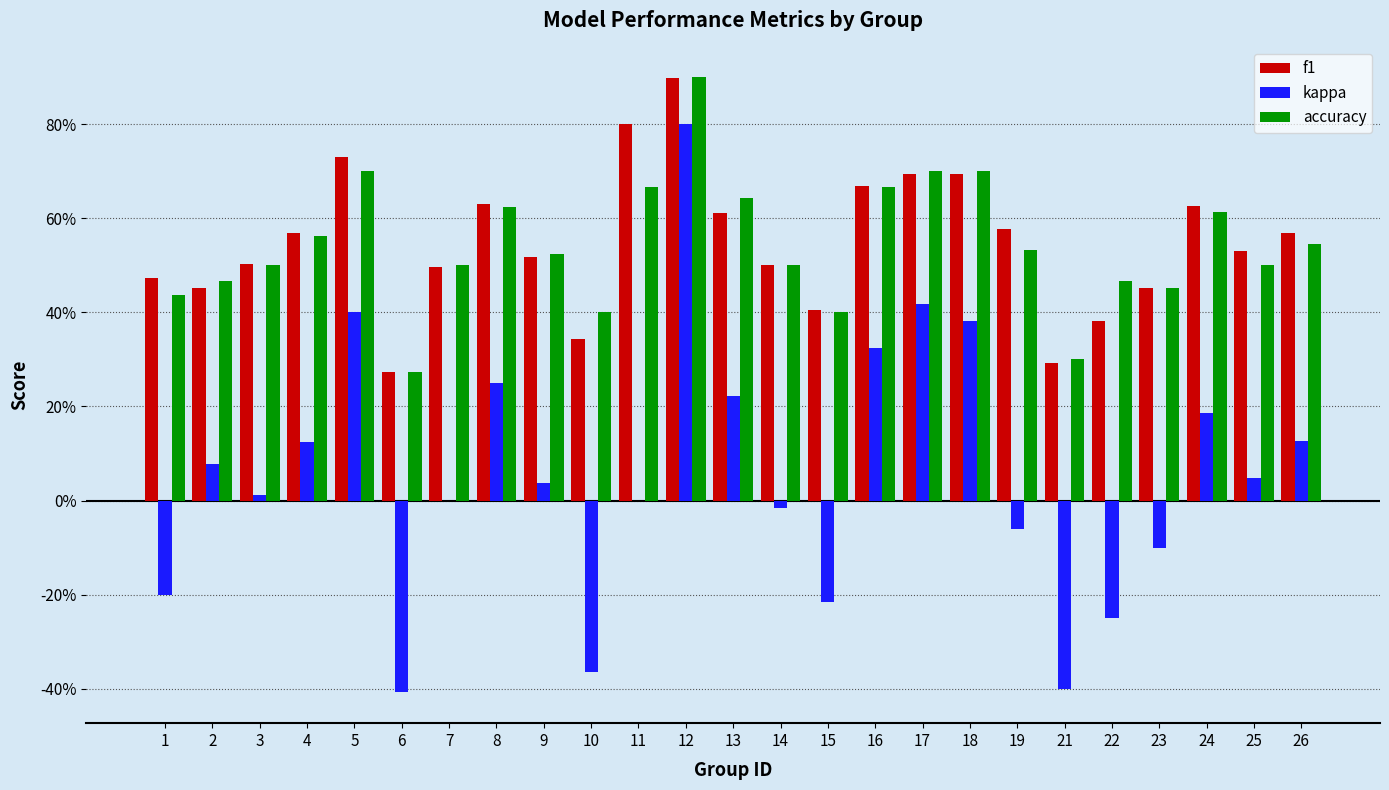

At which label is accuracy closest to 0?

6